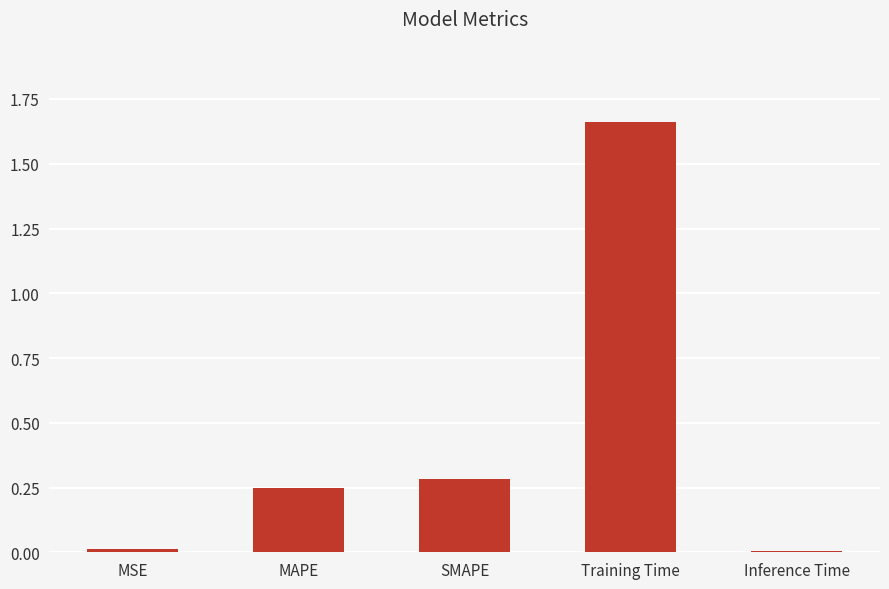

Between SMAPE and Inference Time, which is larger?

SMAPE